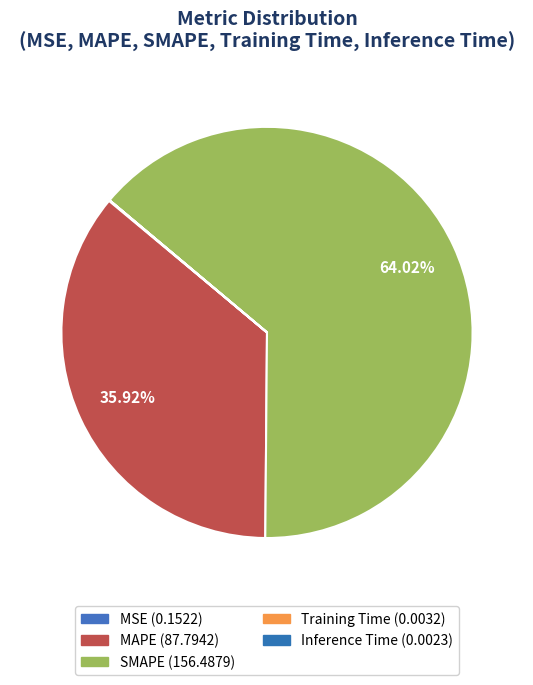

What is the smallest slice in the pie chart?

Inference Time